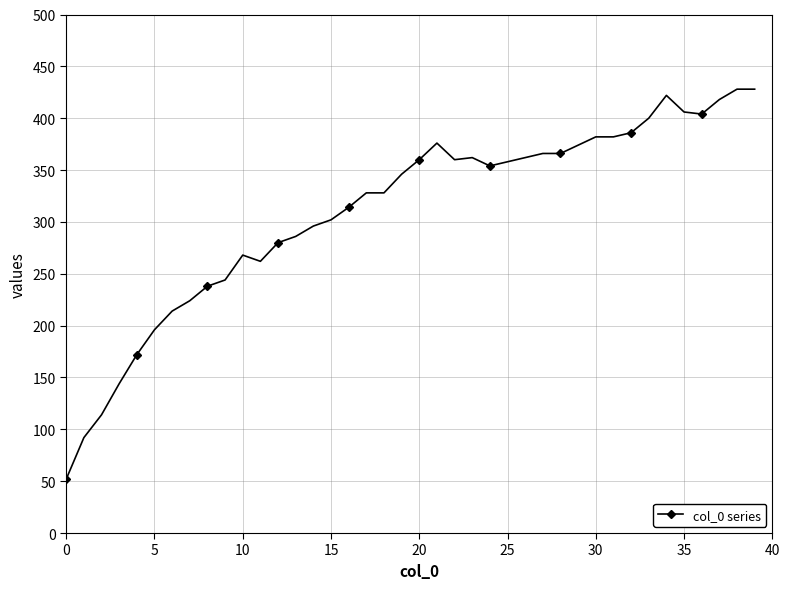

What is the difference between the second highest and minimum values?

376